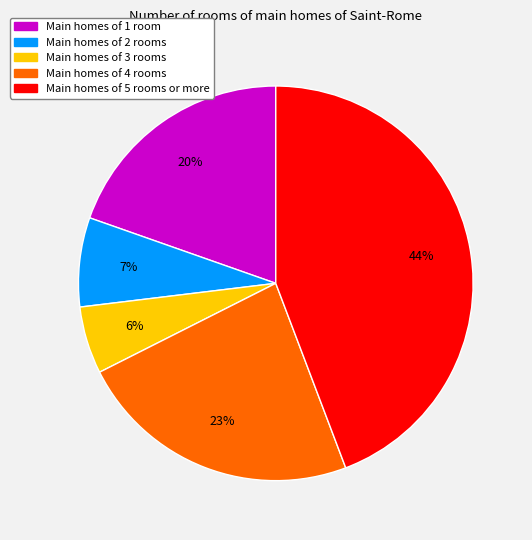

To the nearest percent, what is the average slice percentage?

20%